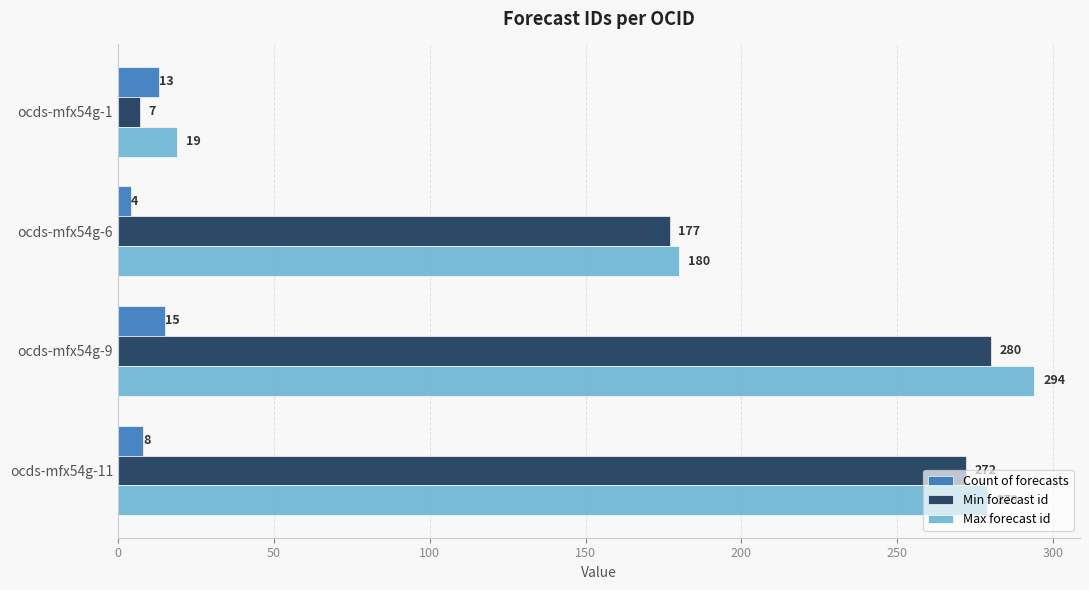

Which series has the widest spread of values?

Max forecast id